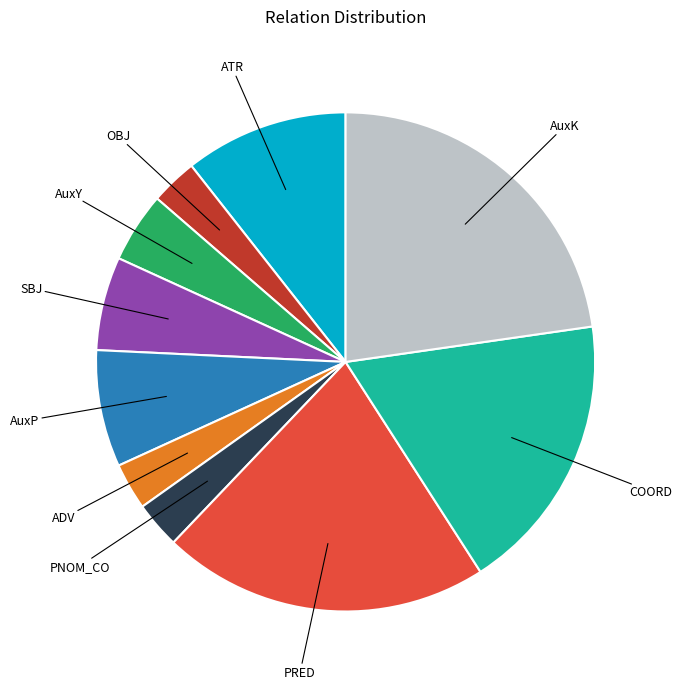

Which category has the biggest portion of the pie?

AuxK